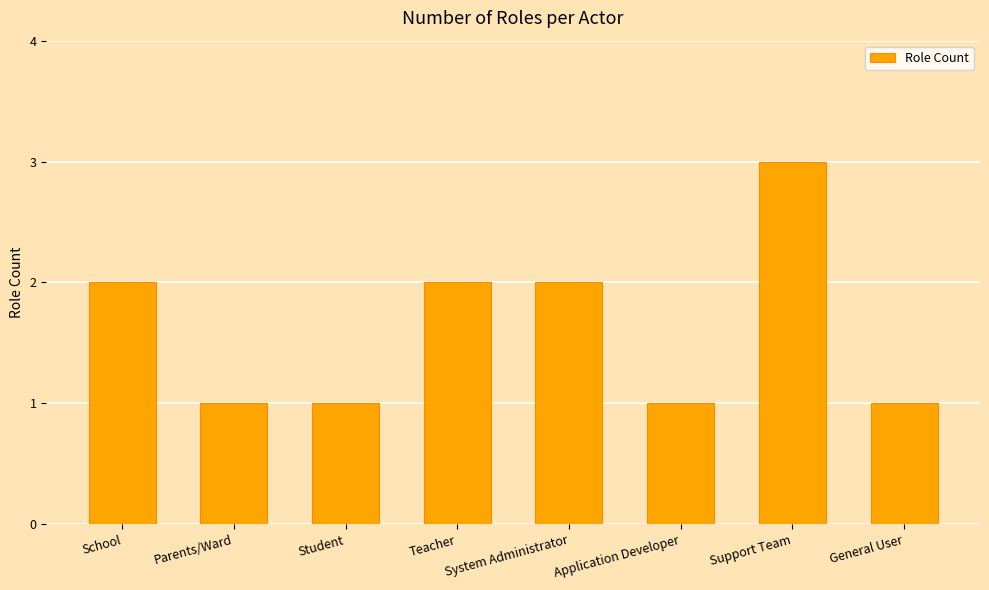

What is the sum of all values?

13